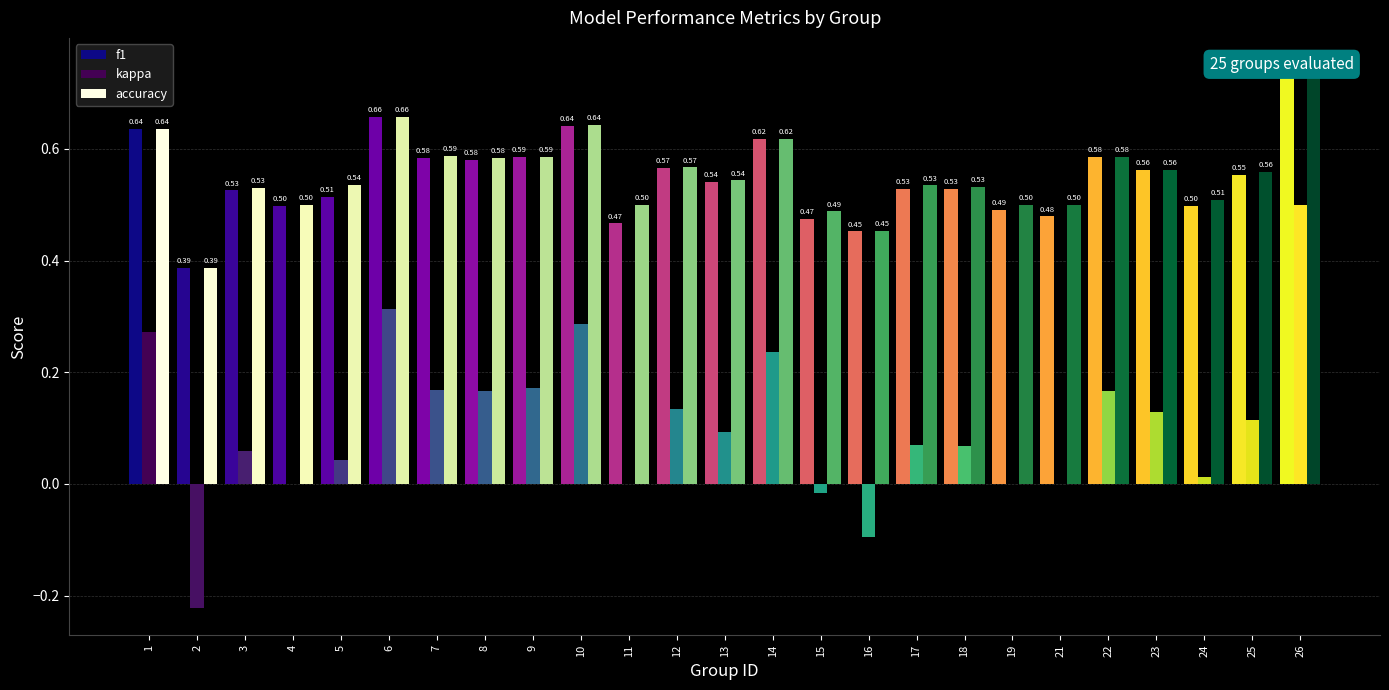

How many bars are there in each group?

3